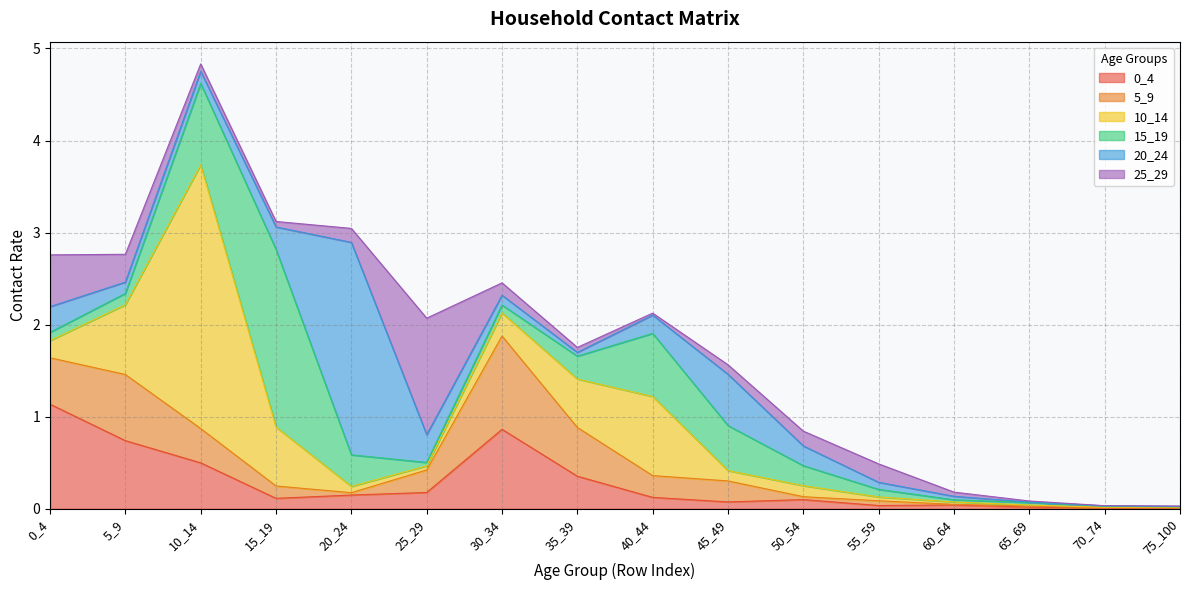

List the labels in order of 15_19 value, largest first.

15_19, 10_14, 40_44, 45_49, 20_24, 35_39, 50_54, 5_9, 0_4, 30_34, 55_59, 25_29, 65_69, 60_64, 70_74, 75_100